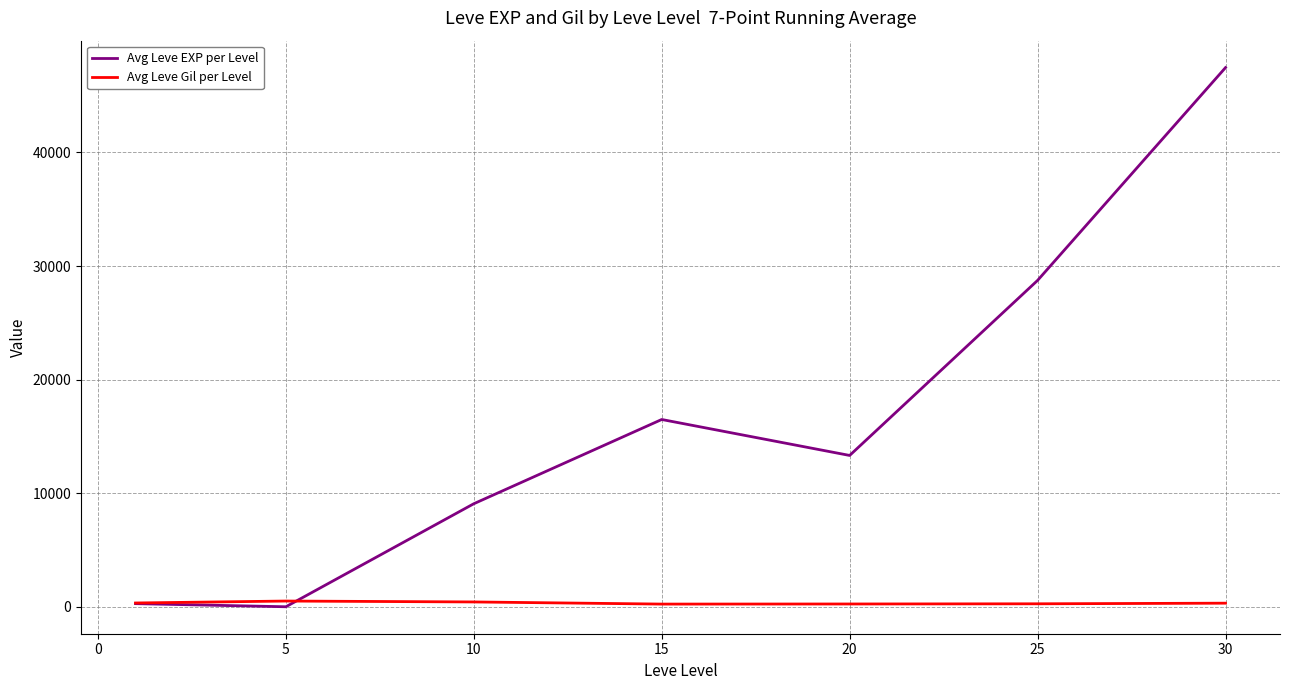

Rank the series by their maximum value, from lowest to highest.

Avg Leve Gil per Level, Avg Leve EXP per Level